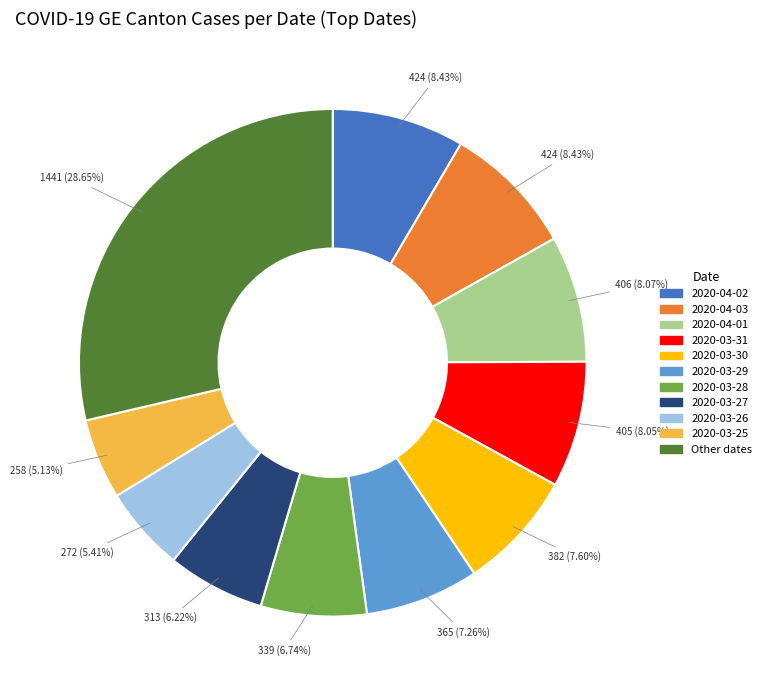

Is there any slice that represents more than half of the pie?

No